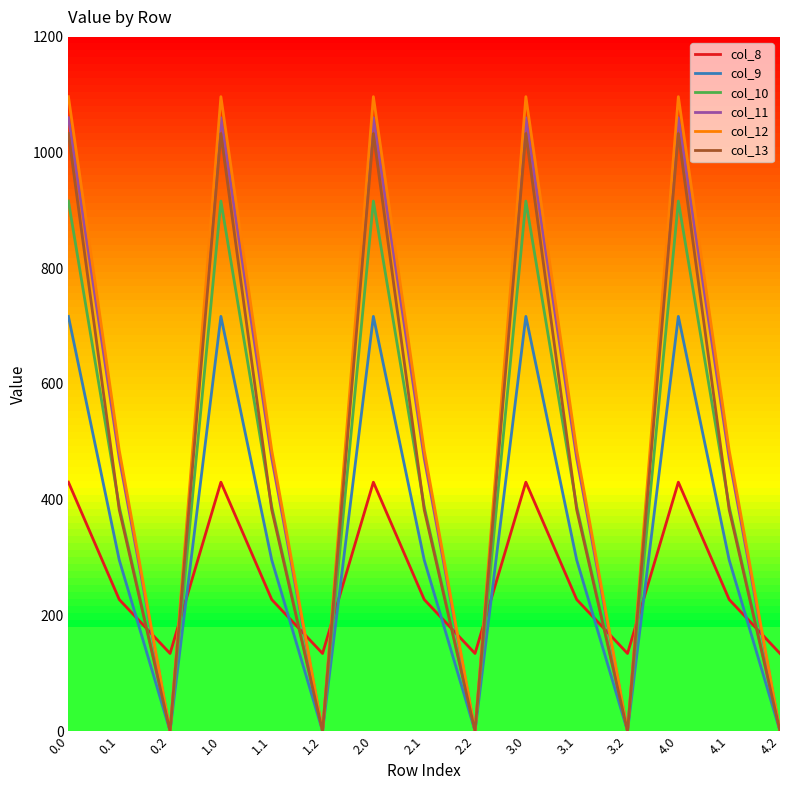

In col_12, how many points are higher than both neighbors (excluding endpoints)?

4